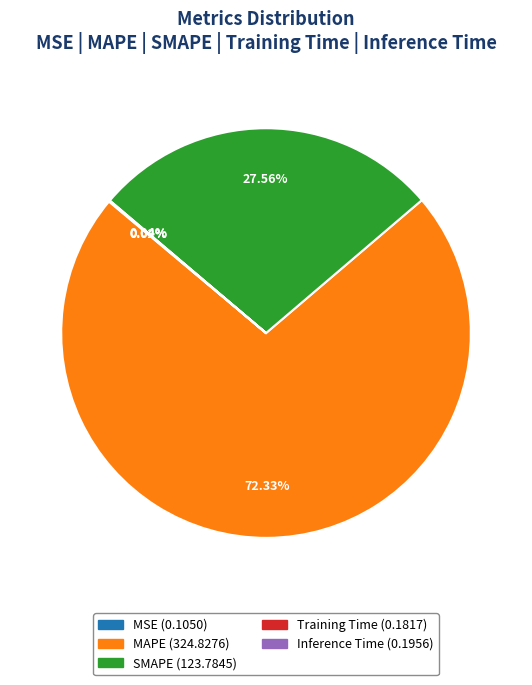

Is SMAPE the majority of the pie?

No